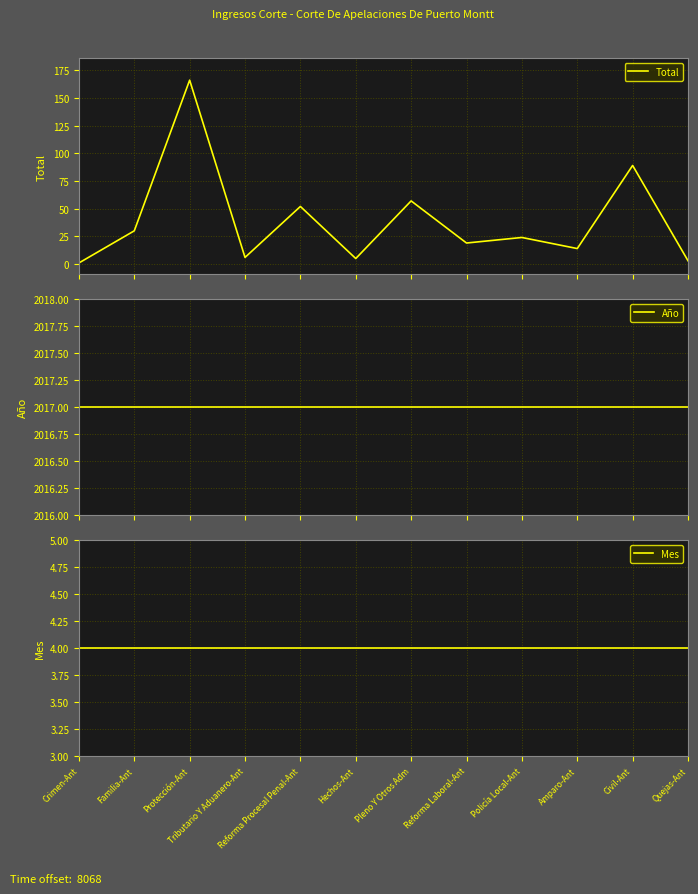

Reading right to left, transcribe all the data shown in this chart.

Total: 3	89	14	24	19	57	5	52	6	166	30	1
Año: 2017	2017	2017	2017	2017	2017	2017	2017	2017	2017	2017	2017
Mes: 4	4	4	4	4	4	4	4	4	4	4	4